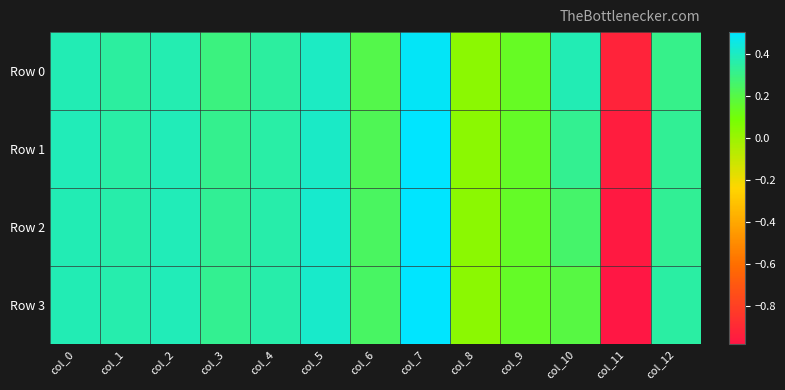

Between col_10 and col_0, which is larger?

col_10